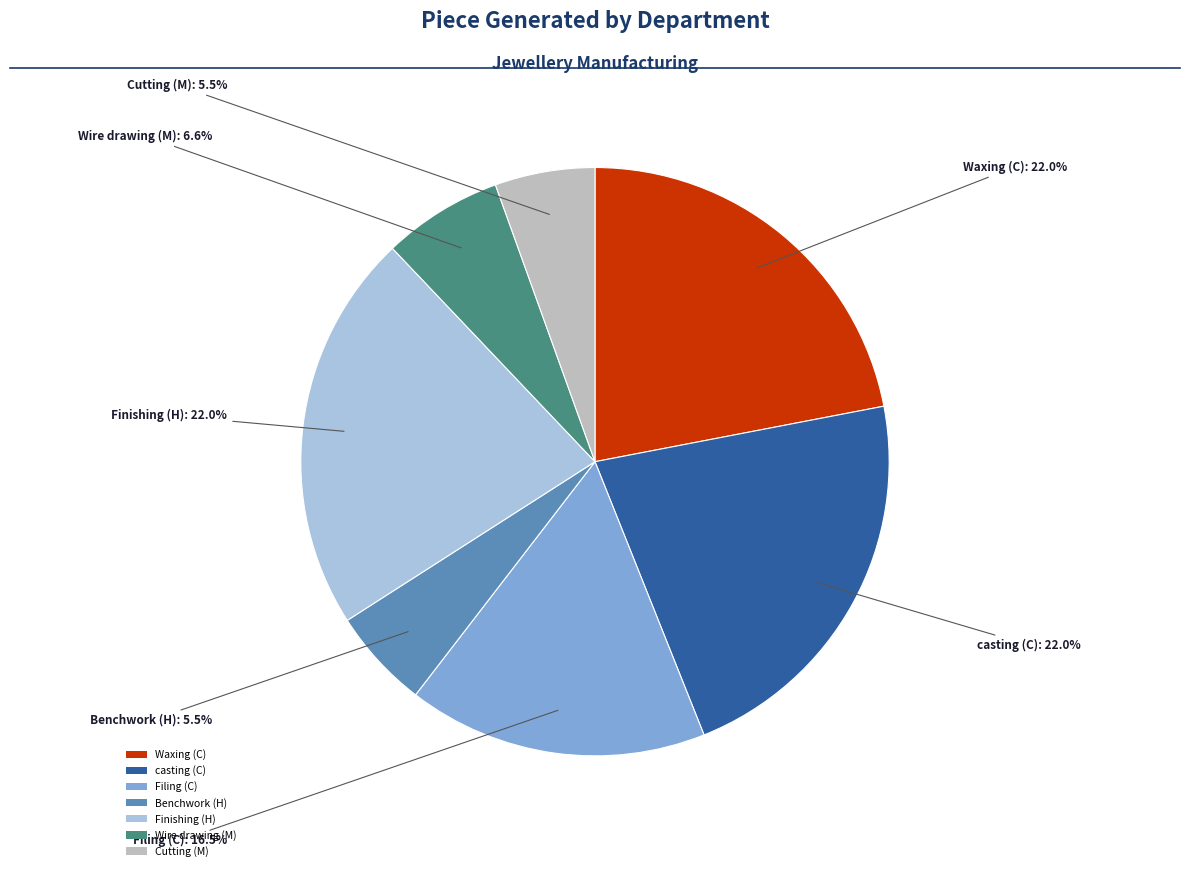

Combined, do Wire drawing (M) and Filing (C) account for over 50%?

No